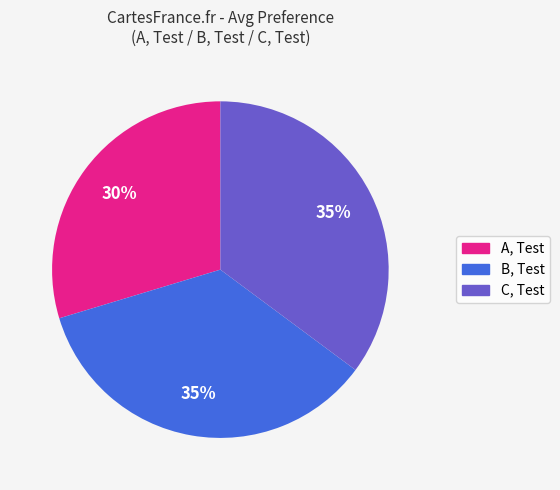

Is the sum of B, Test and C, Test greater than half?

Yes